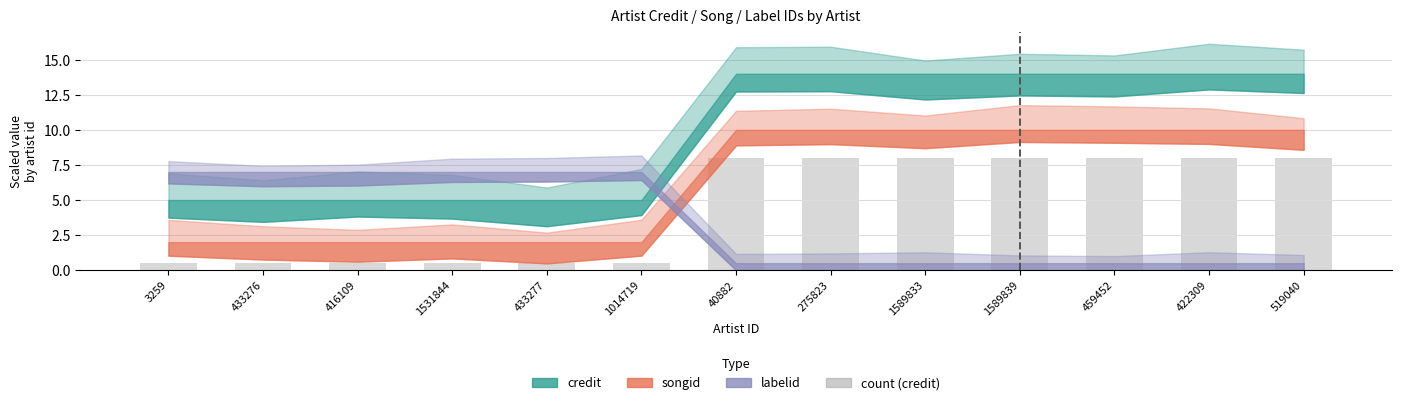

Is it true that the value at 422309 is 8.0?

True